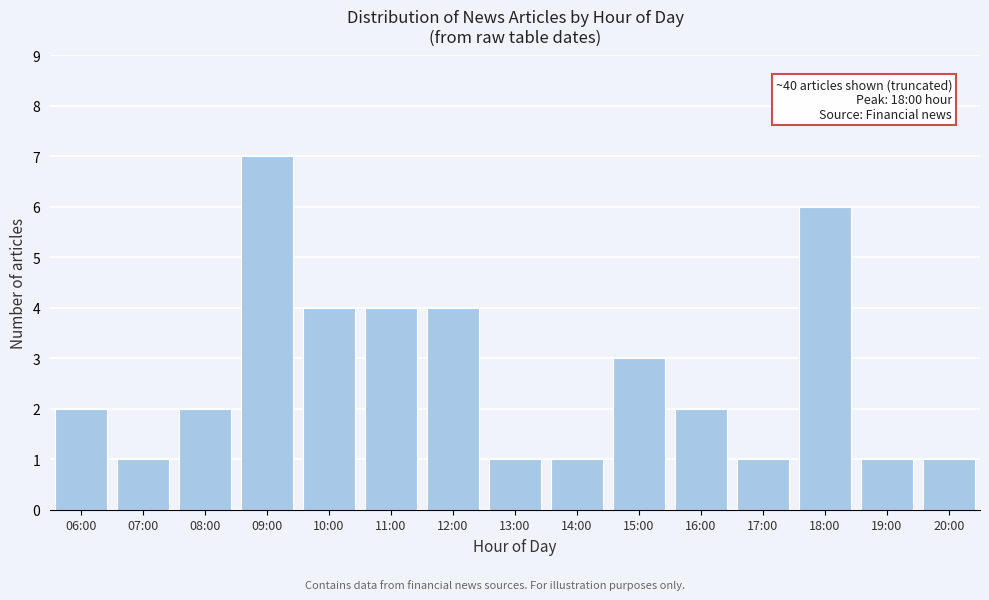

Reading left to right, what are all the values shown in this chart?

2	1	2	7	4	4	4	1	1	3	2	1	6	1	1